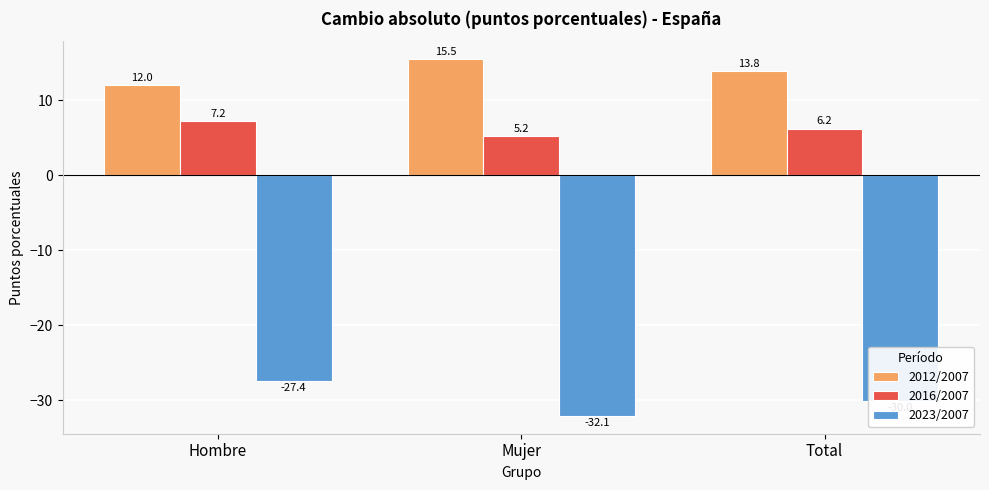

Rank the series at Hombre from lowest to highest value.

2023/2007, 2016/2007, 2012/2007